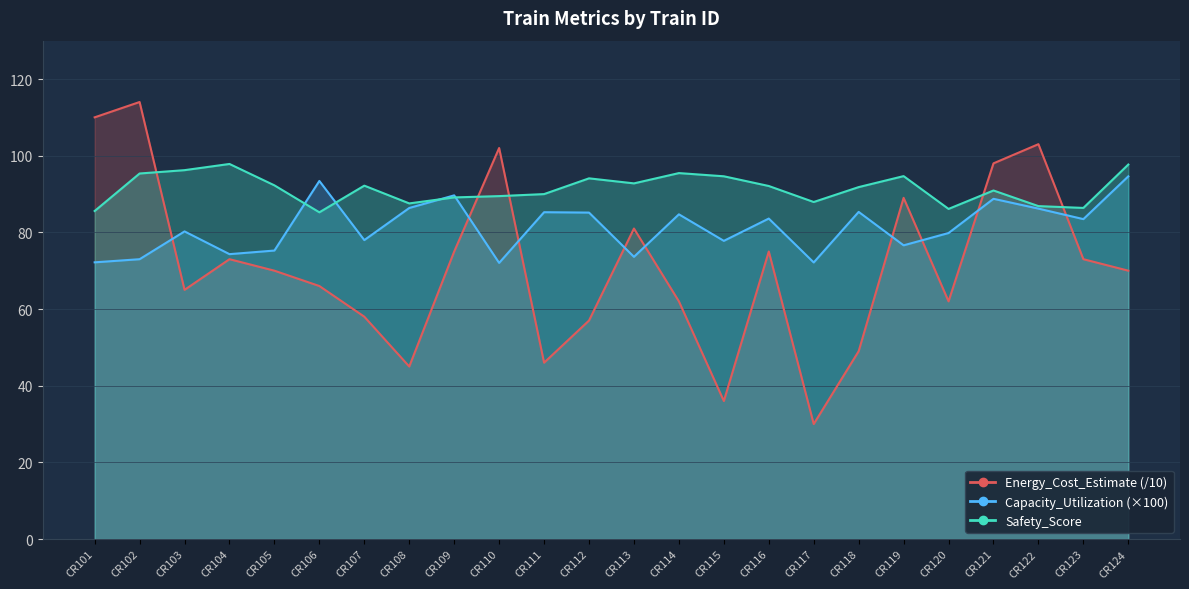

What is the greatest value displayed?

114.0